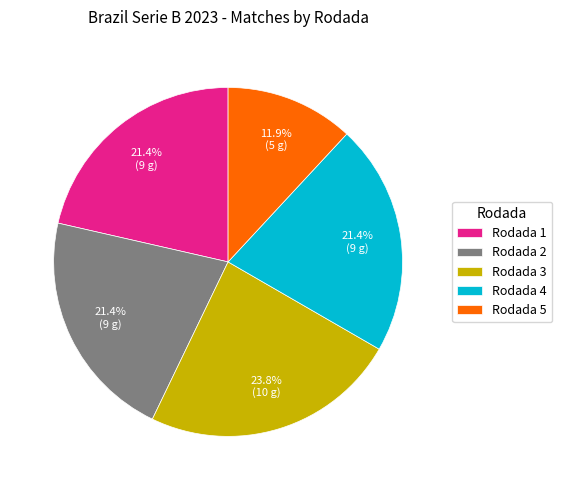

The Rodada 2 slice represents 34% of the pie. True or false?

False